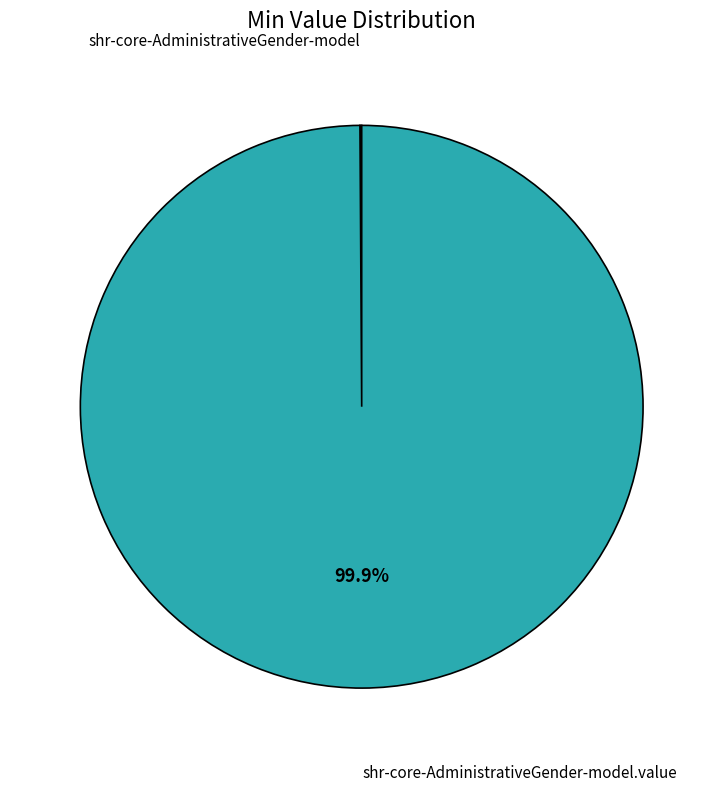

Is there any slice that represents more than half of the pie?

Yes